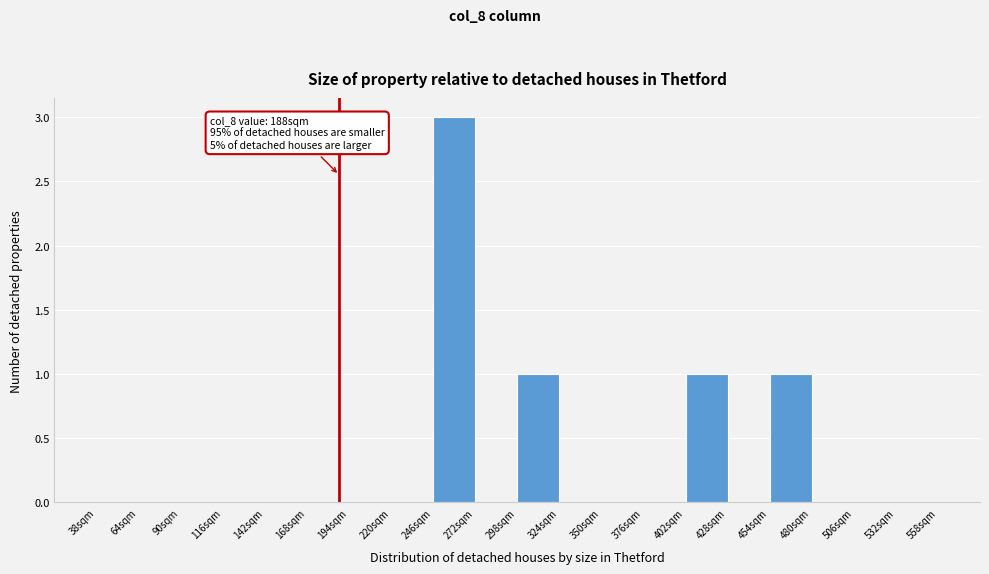

Which range on the x-axis has the tallest bar?

246 to 272